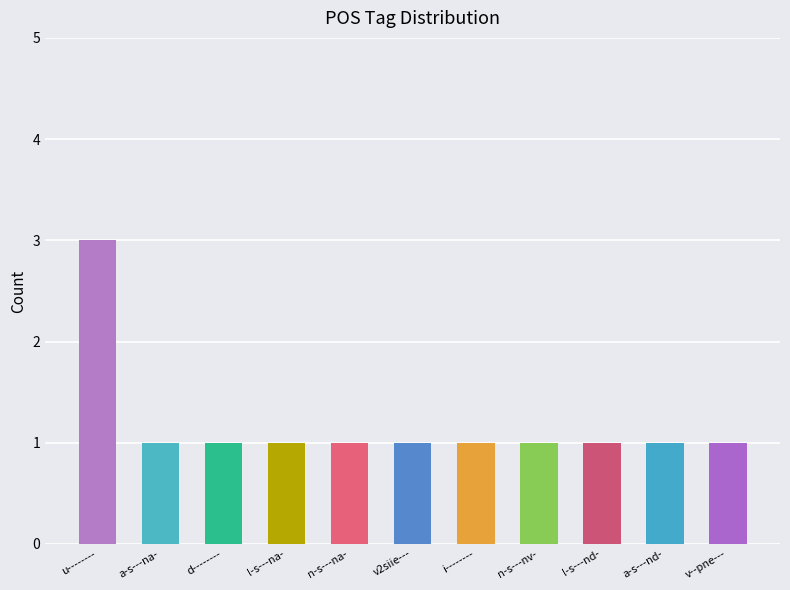

Does the chart contain any negative values?

No